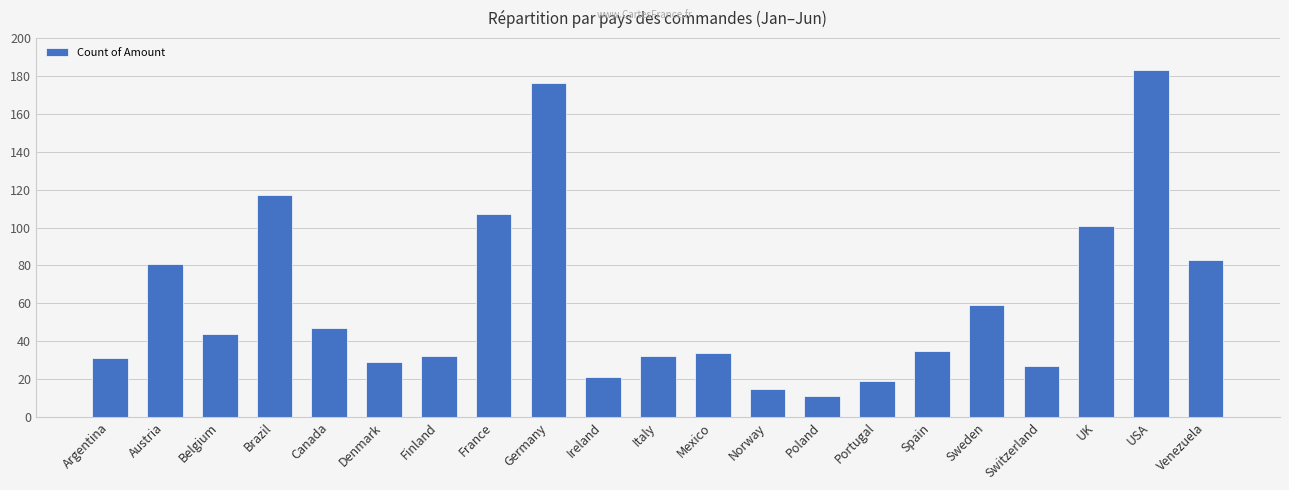

How many bars are there in total?

21